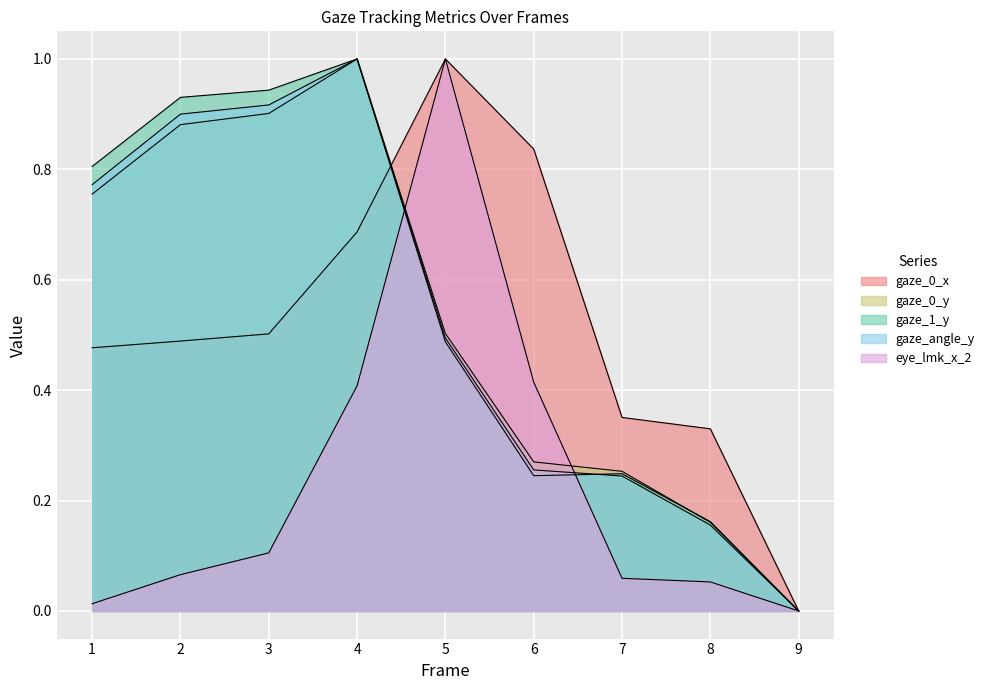

Rank the series at 2 from lowest to highest value.

eye_lmk_x_2, gaze_0_x, gaze_0_y, gaze_angle_y, gaze_1_y